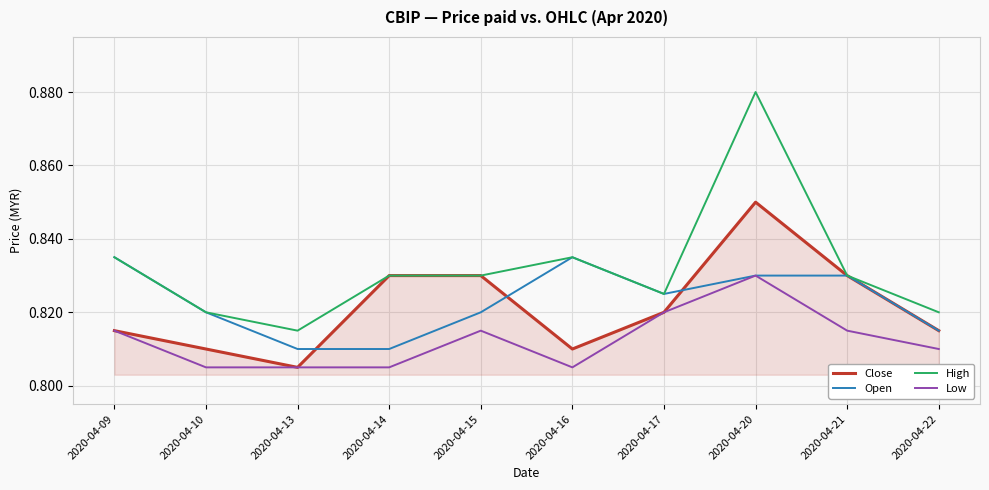

The value of Low at 2020-04-22 is 1.2. True or false?

False